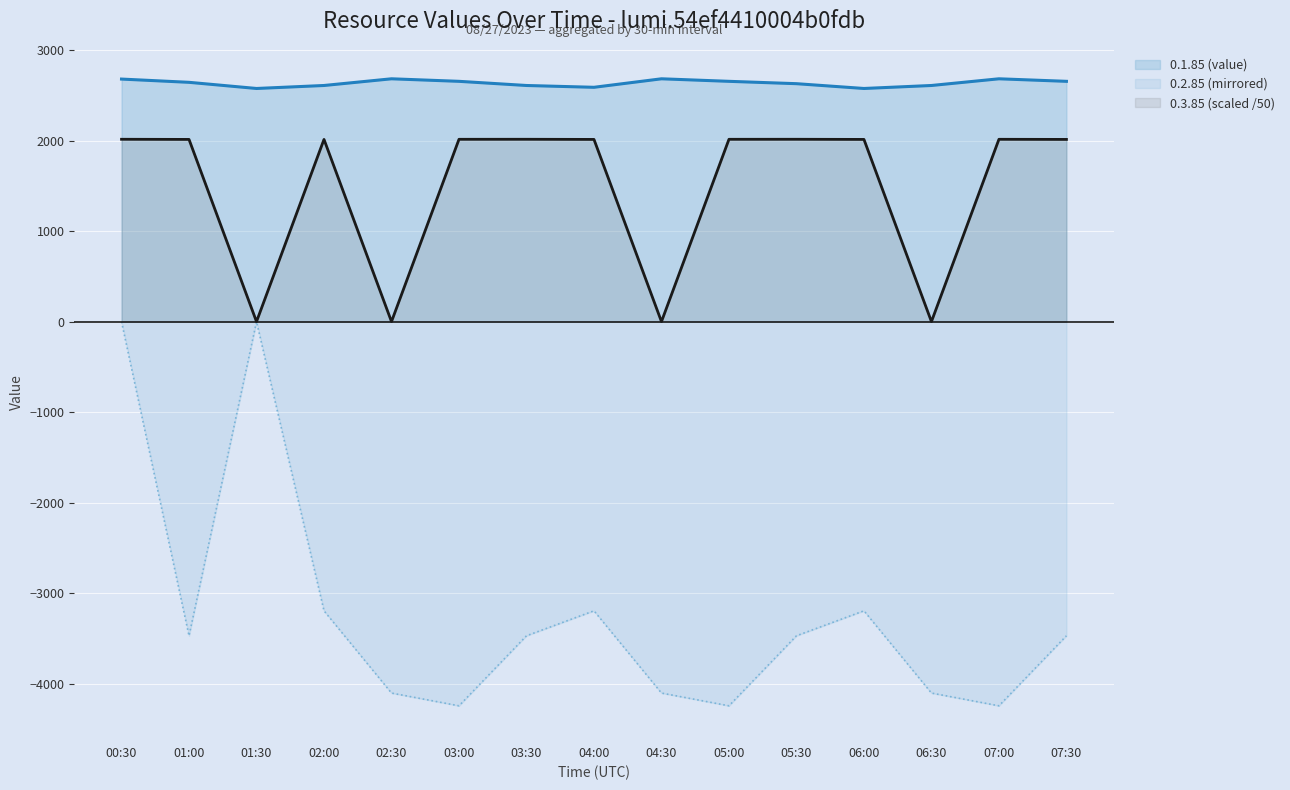

Is it true that 0.1.85 (value) equals 4561.0 at 05:00?

False